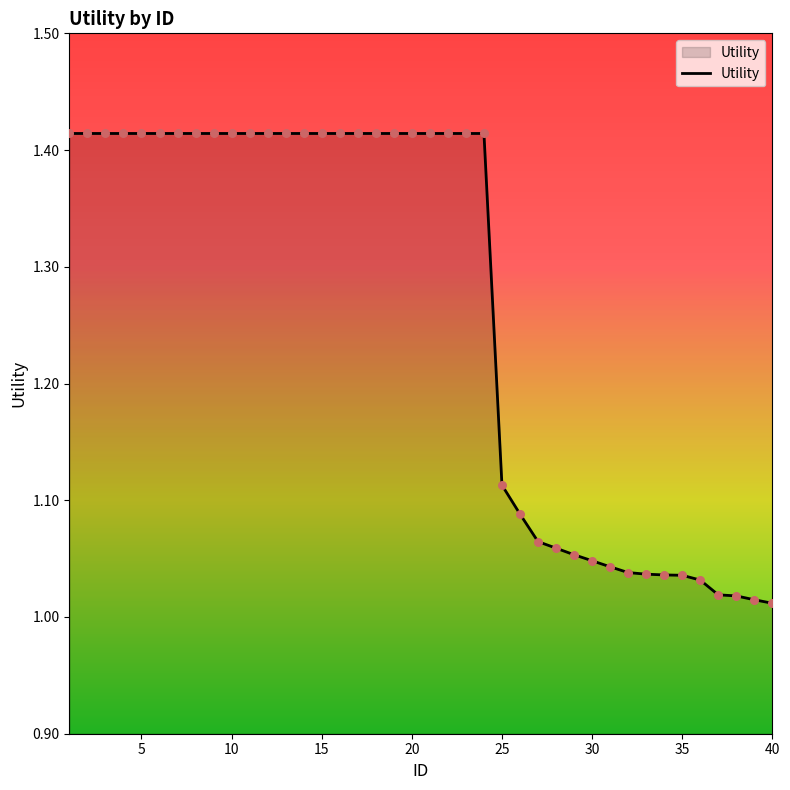

What is the difference between the maximum and minimum values?

0.4